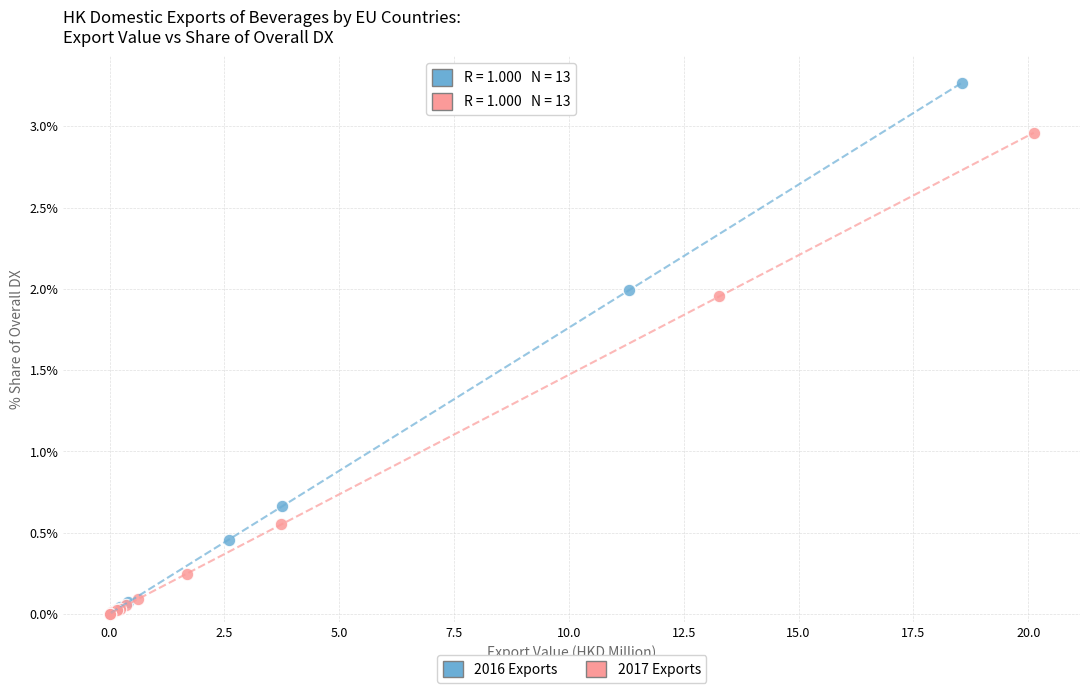

Which series has the largest Y range (max minus min)?

2016 Exports